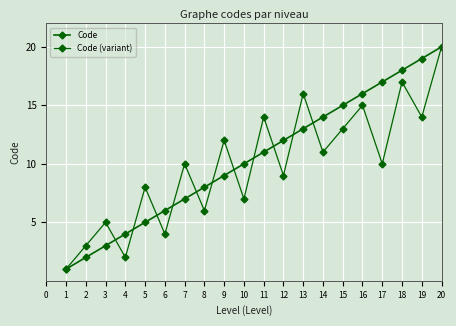

Reading left to right, transcribe all the data shown in this chart.

Code: 1	2	3	4	5	6	7	8	9	10	11	12	13	14	15	16	17	18	19	20
Code (variant): 1	3	5	2	8	4	10	6	12	7	14	9	16	11	13	15	10	17	14	20